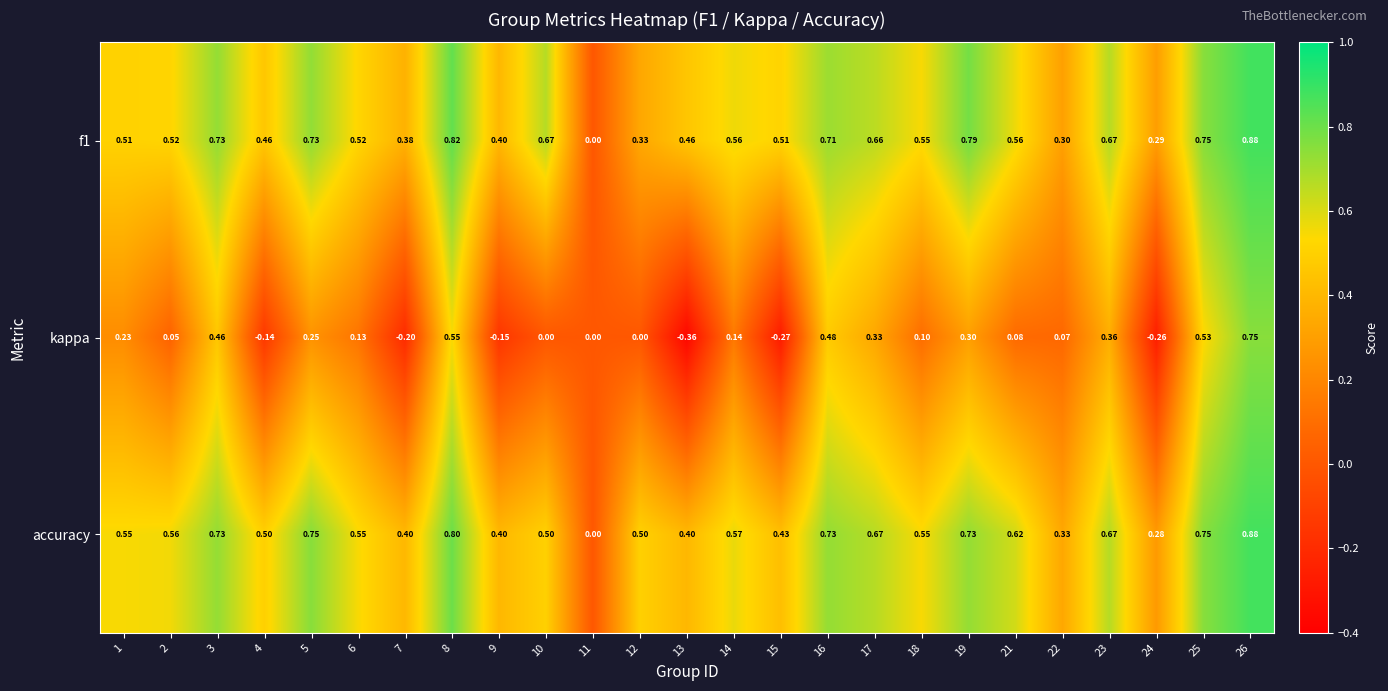

Which series has the largest total across all categories?

accuracy